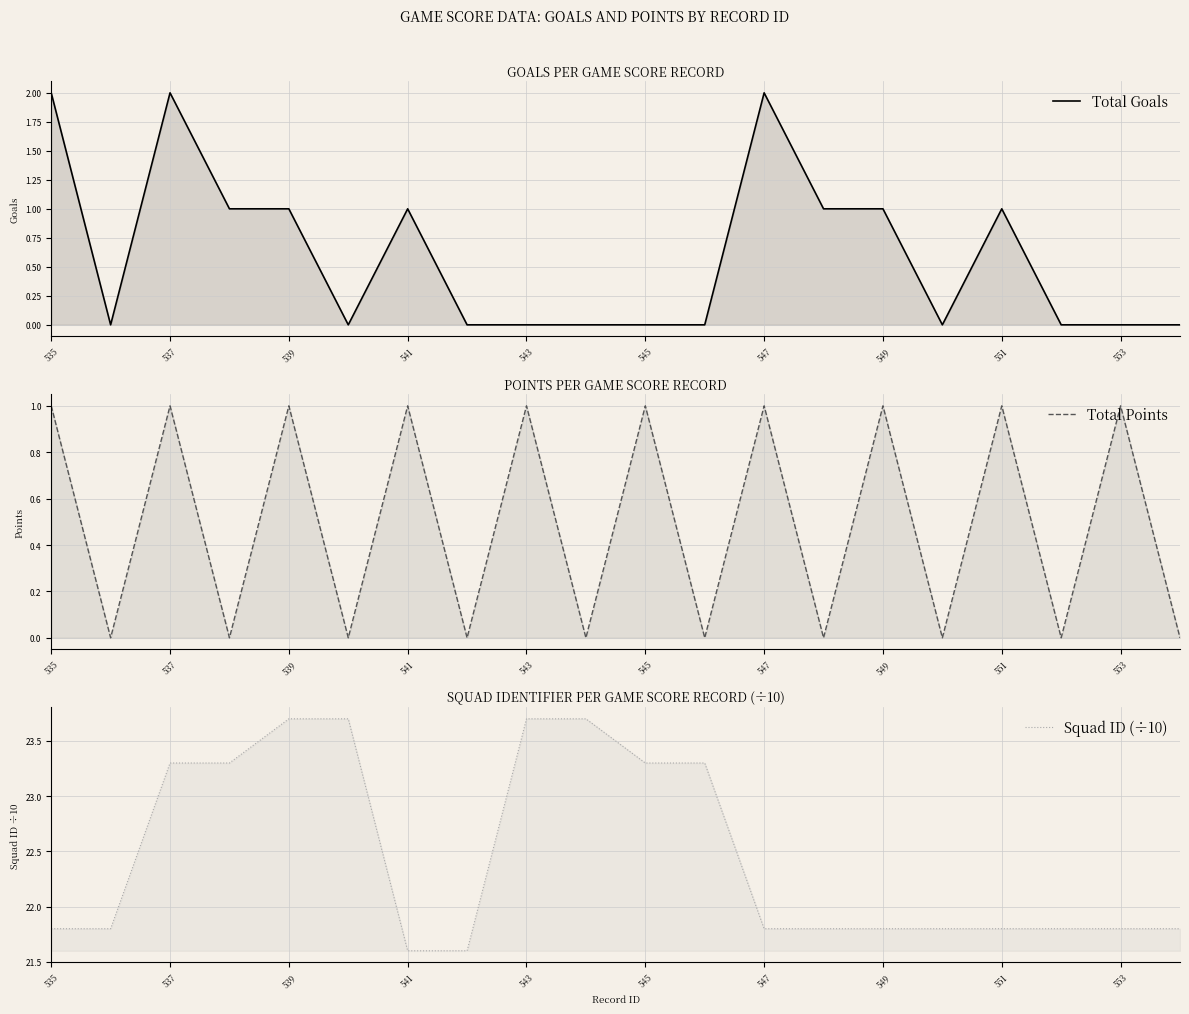

True or false: Total Points and Squad ID (÷10) cross at least once.

False